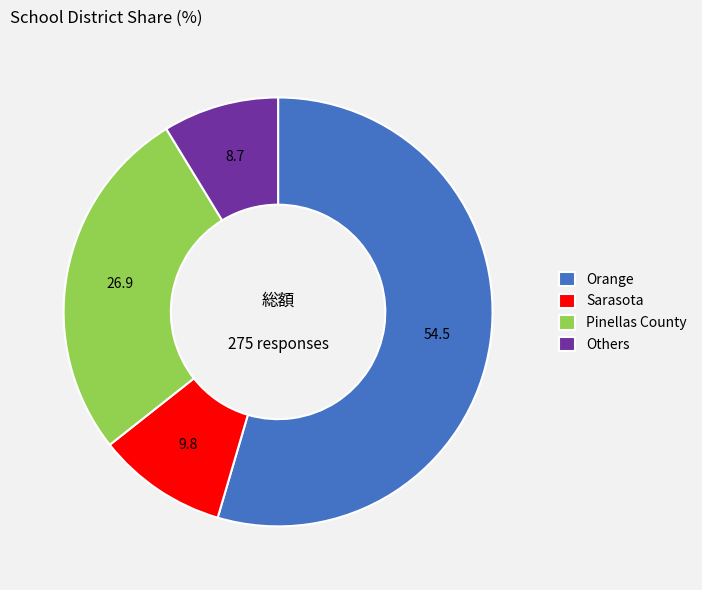

Is it true that Orange is 48% of the pie?

False